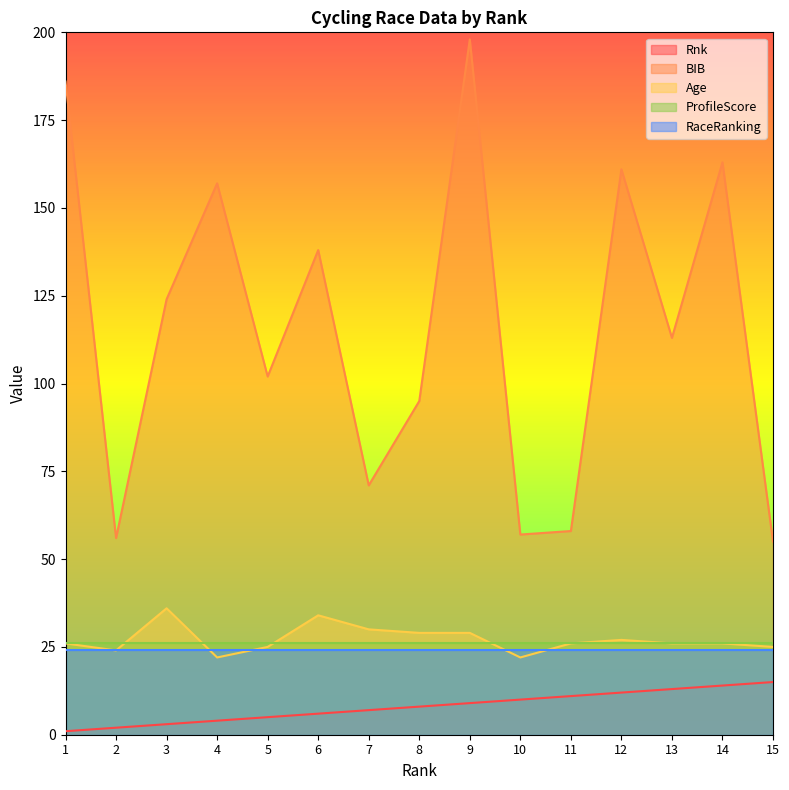

True or false: Age has a value of 26 at 13.

True